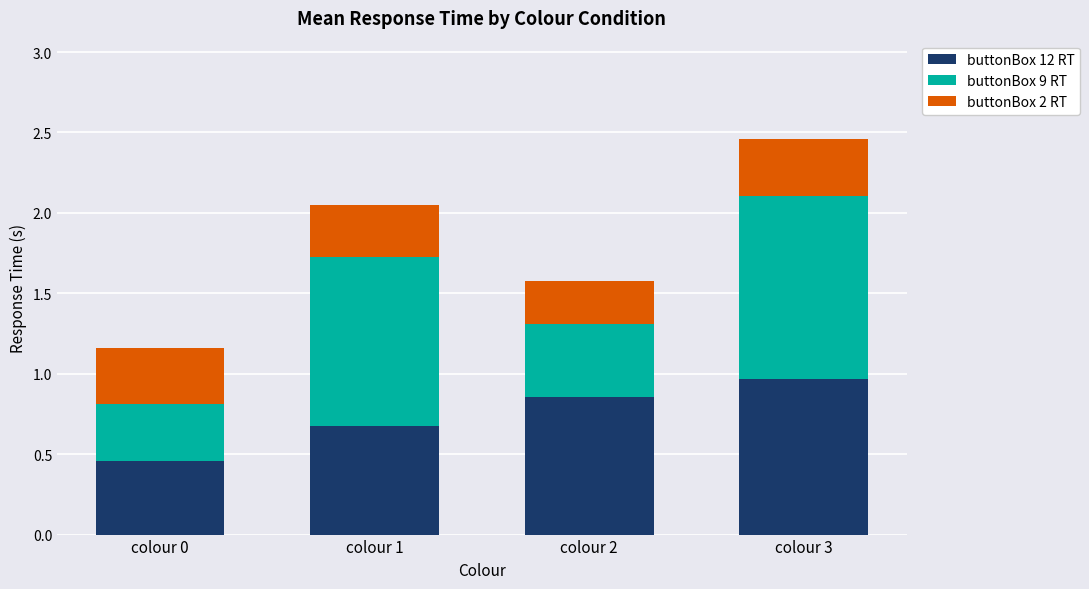

Does the chart contain any negative values?

No